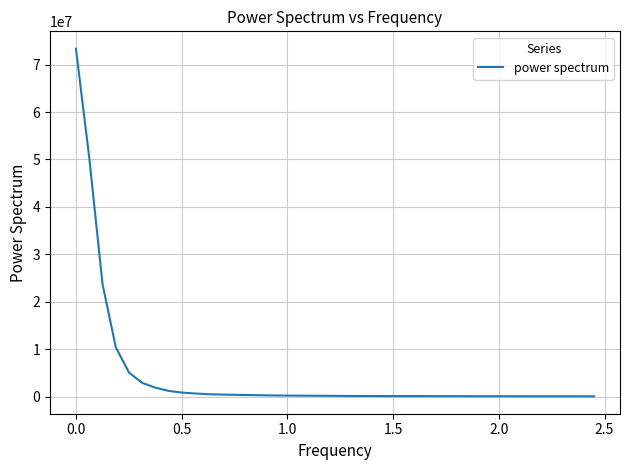

What is the maximum value shown in the chart?

73356322.5